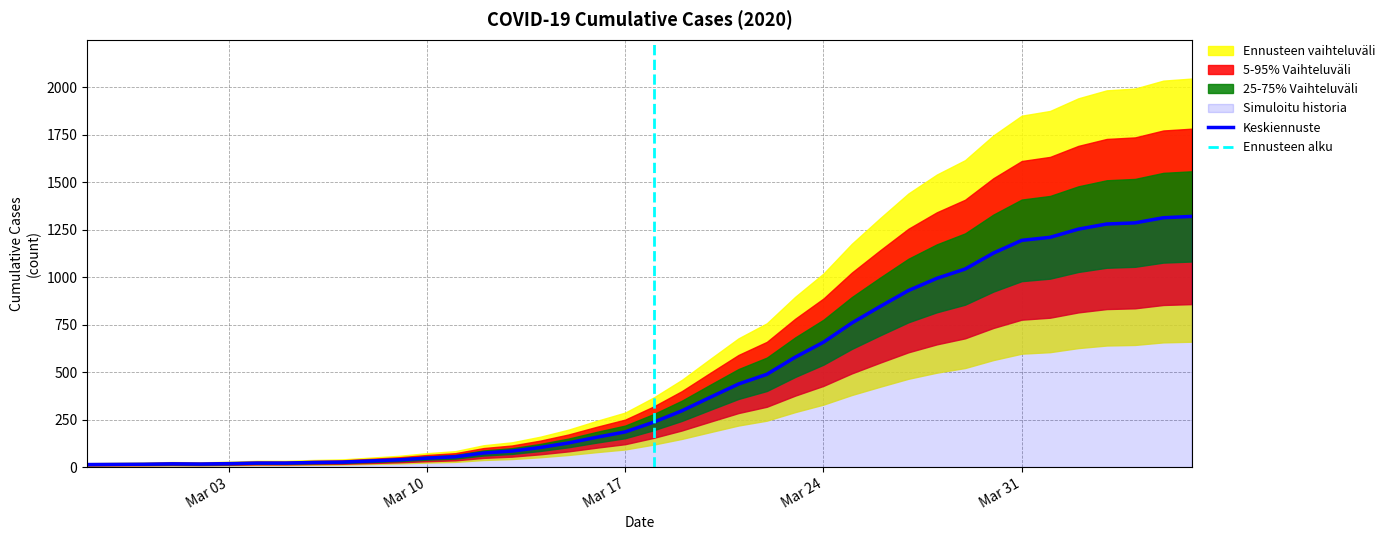

What position from the left is 2020-03-13?

16